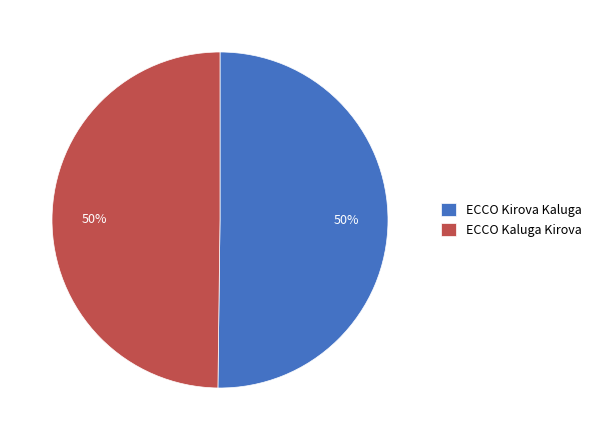

True or false: ECCO Kaluga Kirova accounts for 59% of the total.

False